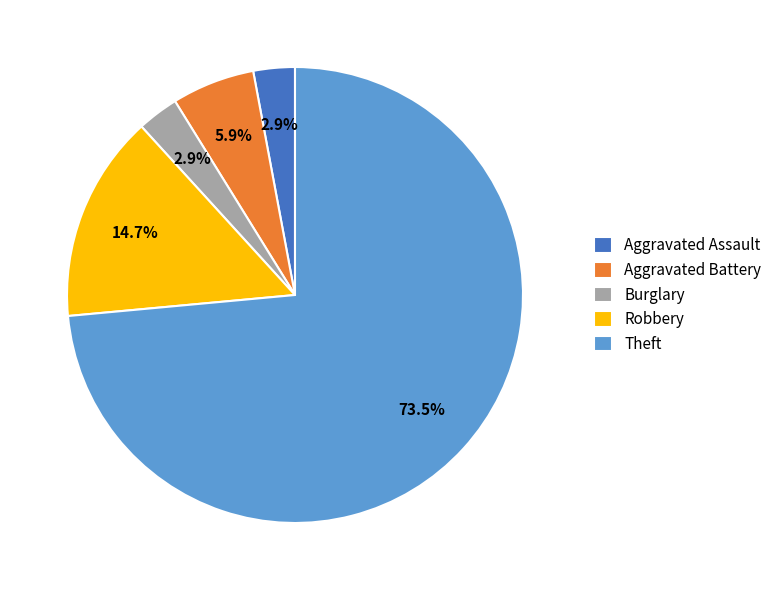

How many segments does this pie chart have?

5